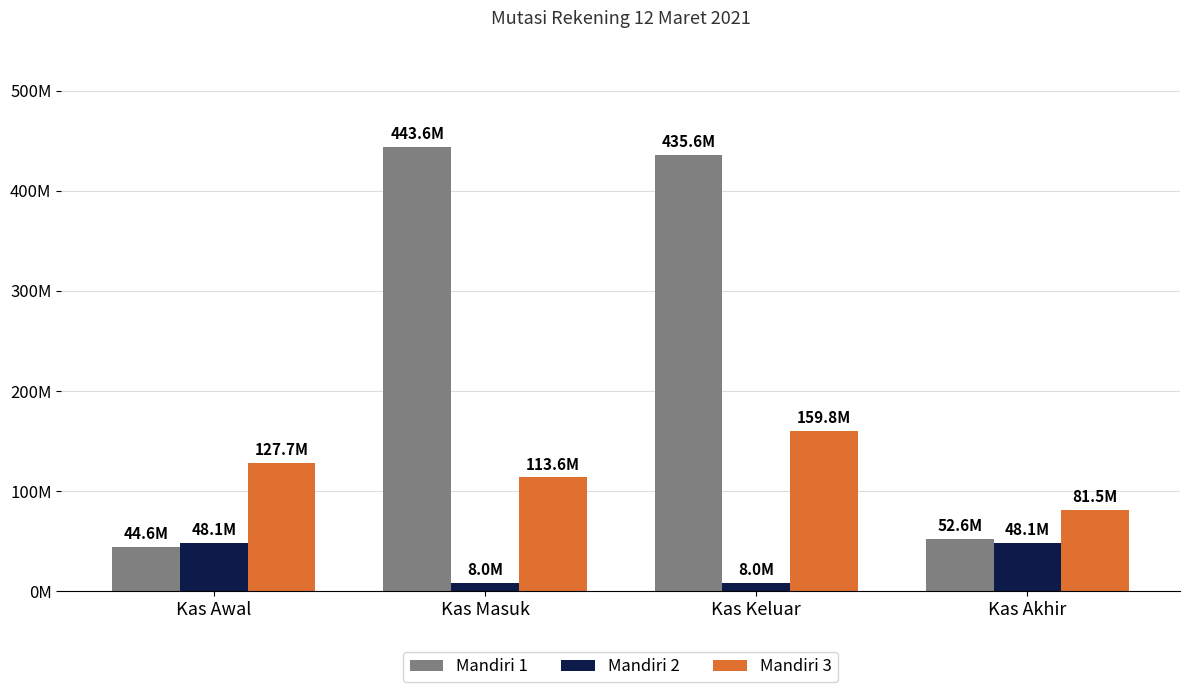

What is the difference between the maximum and minimum values in the Mandiri 3 series?

78335232.3